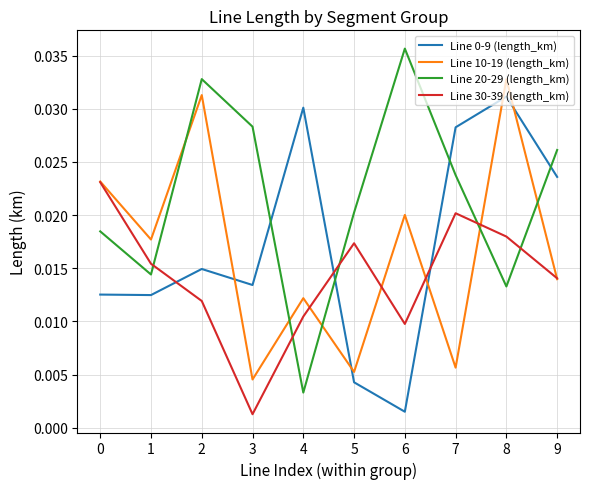

Where is Line 0-9 (length_km) nearest to the value 0?

6